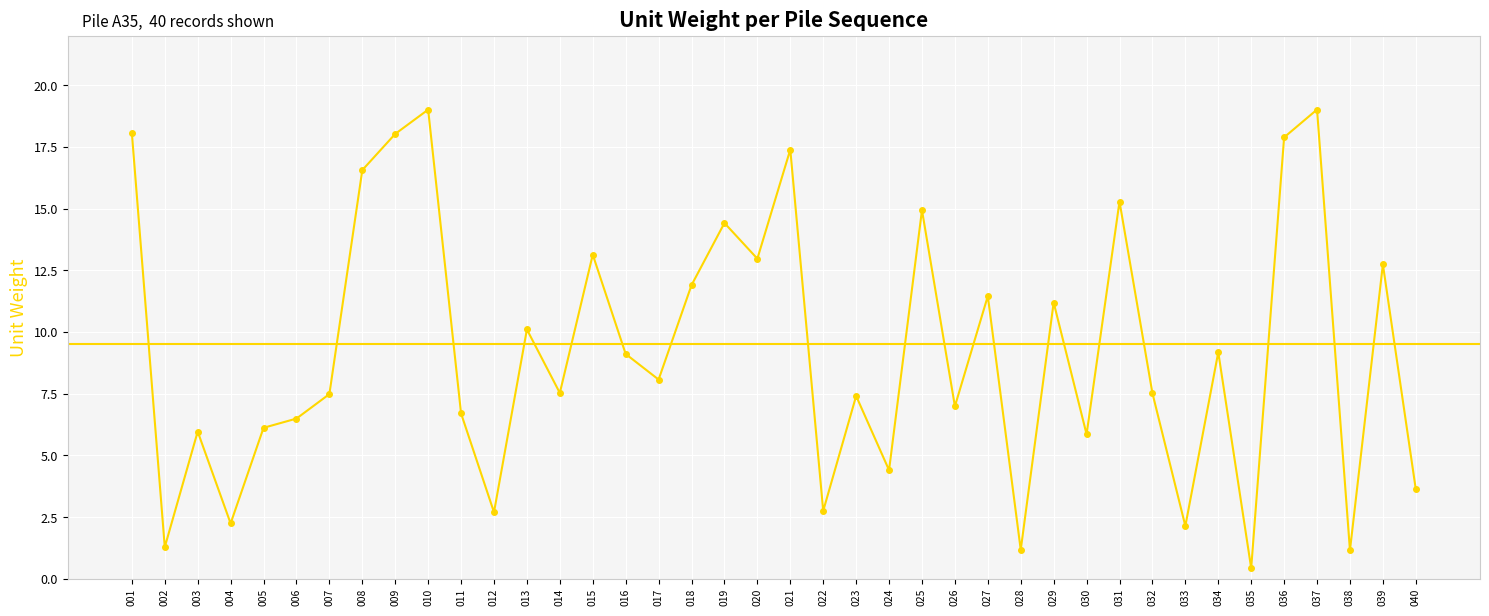

Which has a higher value, 027 or 037?

037